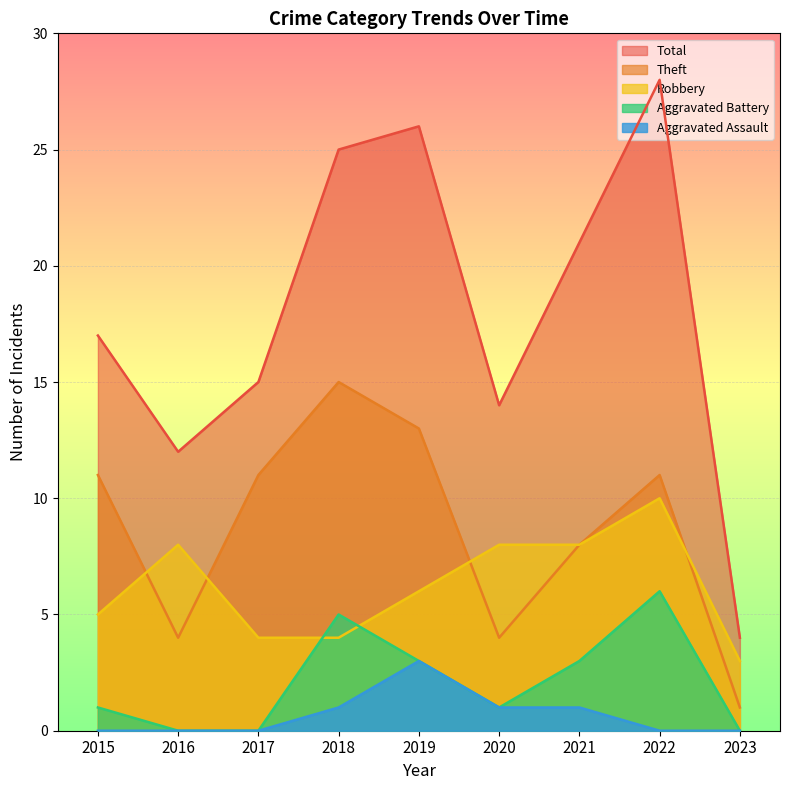

Is the value of Theft at 2022 greater than the value of Aggravated Battery at 2016?

Yes